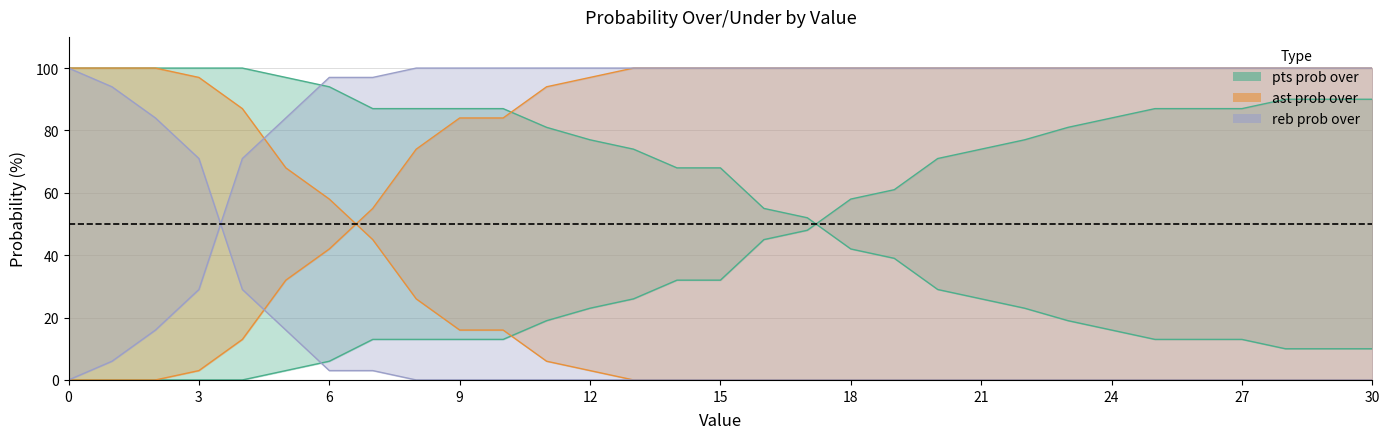

True or false: ast prob over has more than 0 points higher than both neighbors.

False